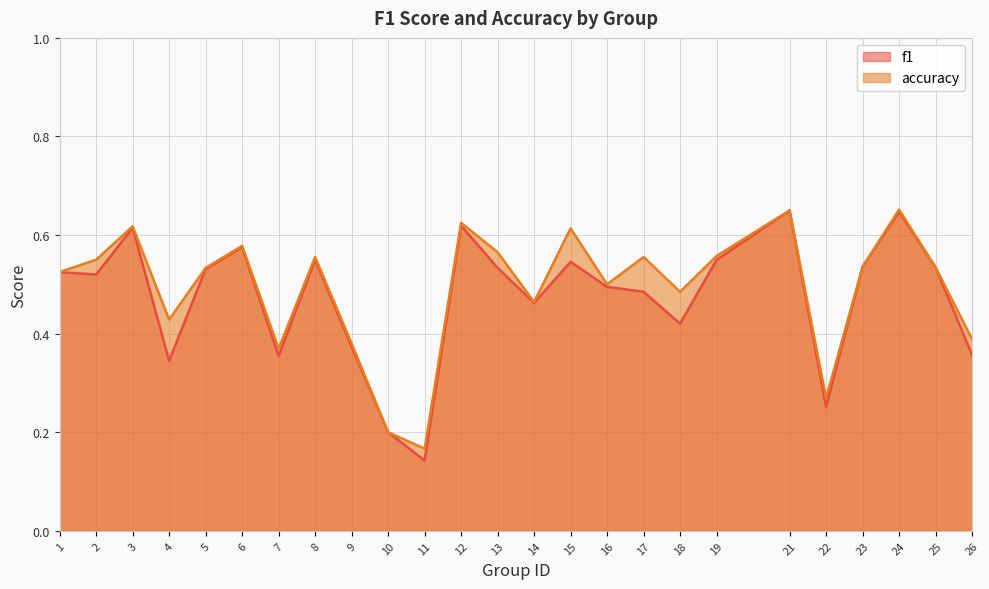

What is the sum of all f1 values?

11.8